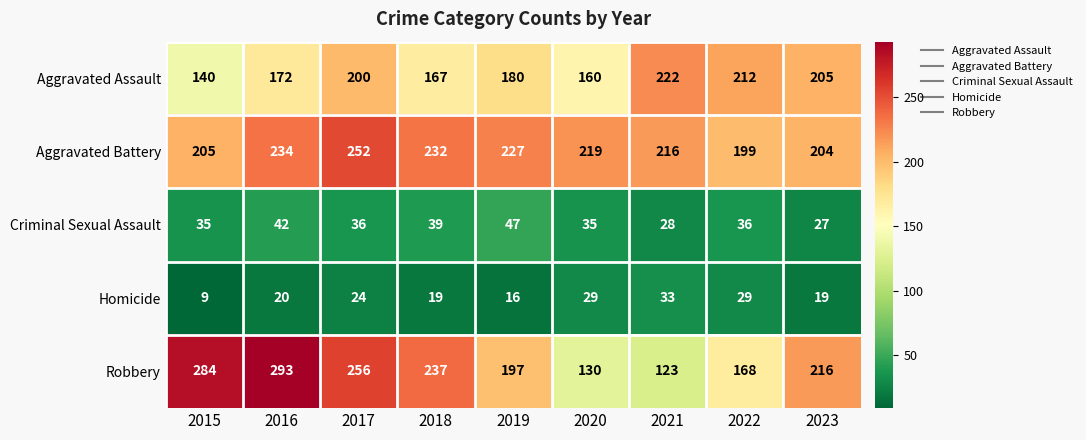

True or false: Robbery has a value of 212 at 2021.

False